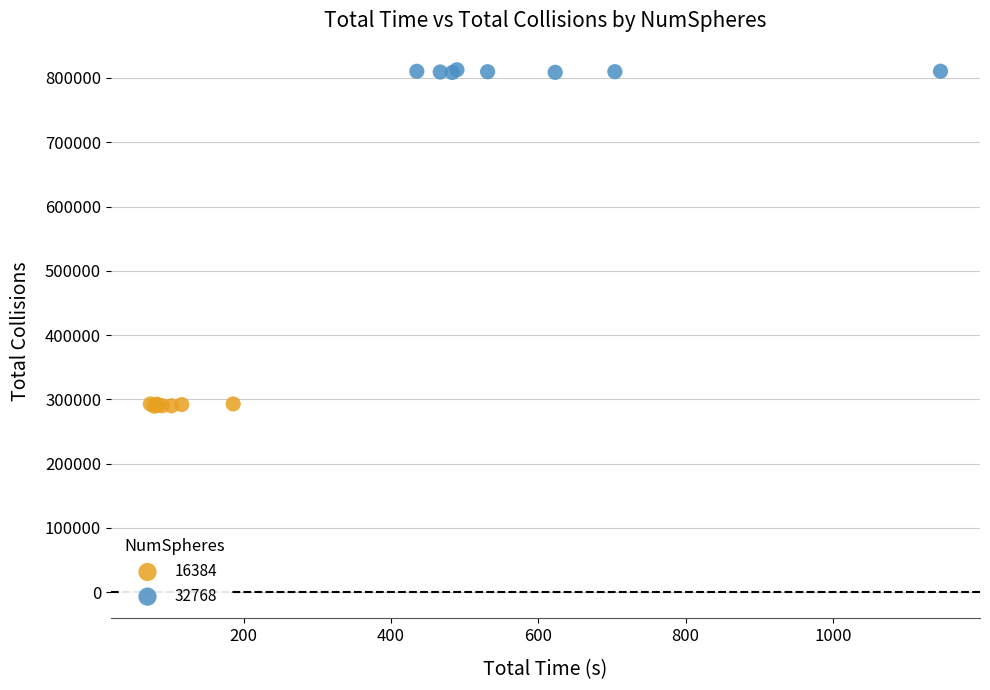

Which series contains the lowest Y value?

16384